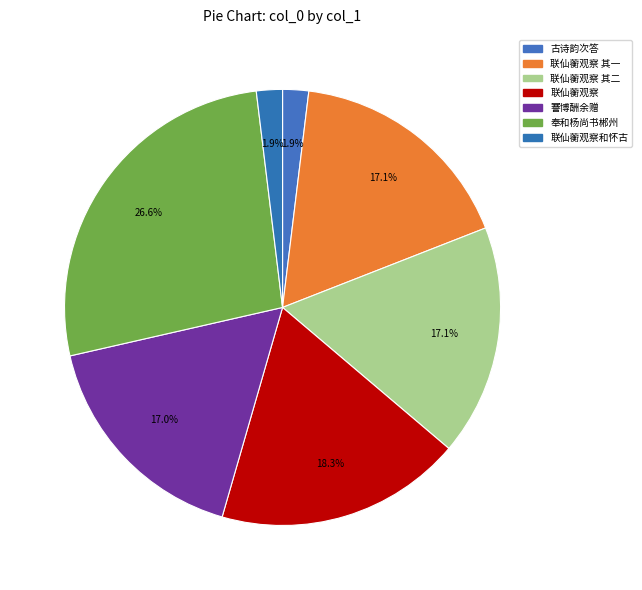

Does any single category account for the majority?

No